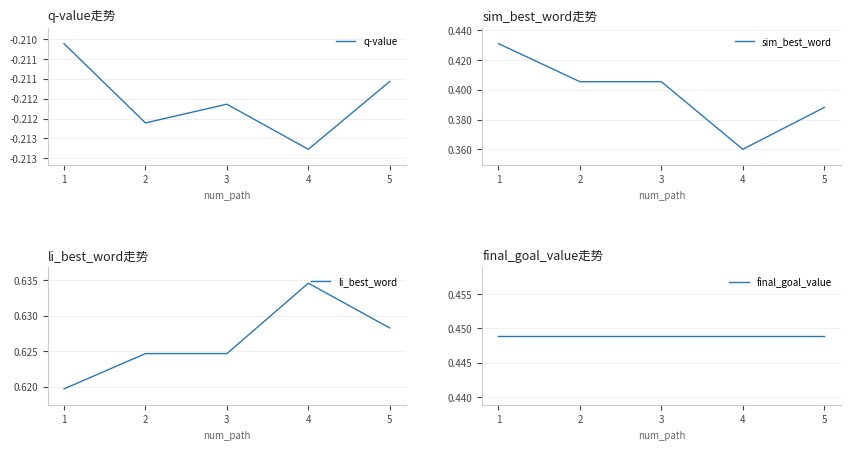

Which series has the largest total across all categories?

li_best_word